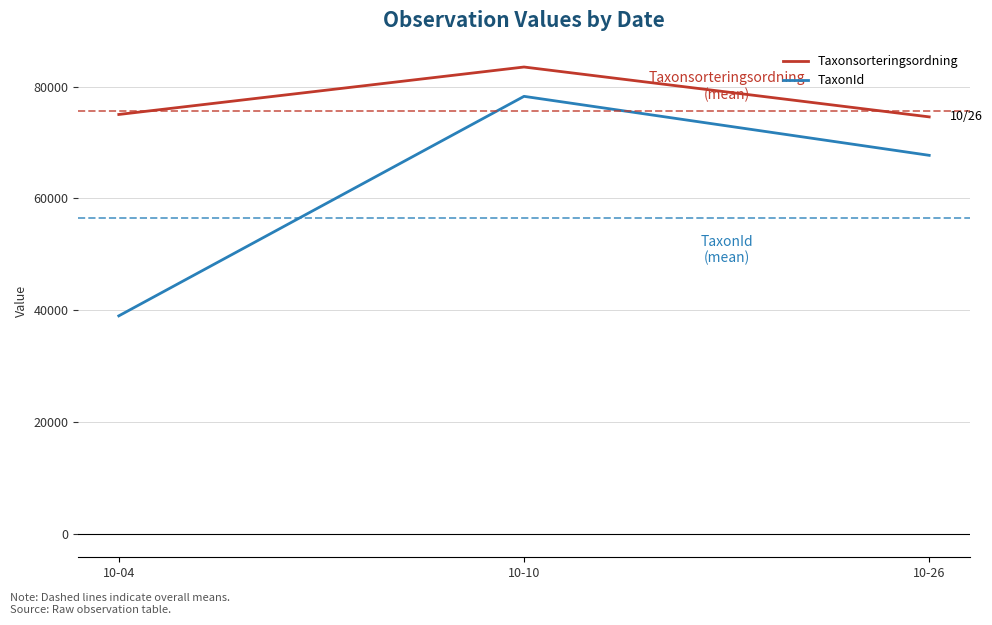

What is the difference between the highest and lowest values at 10-04?

36020.0